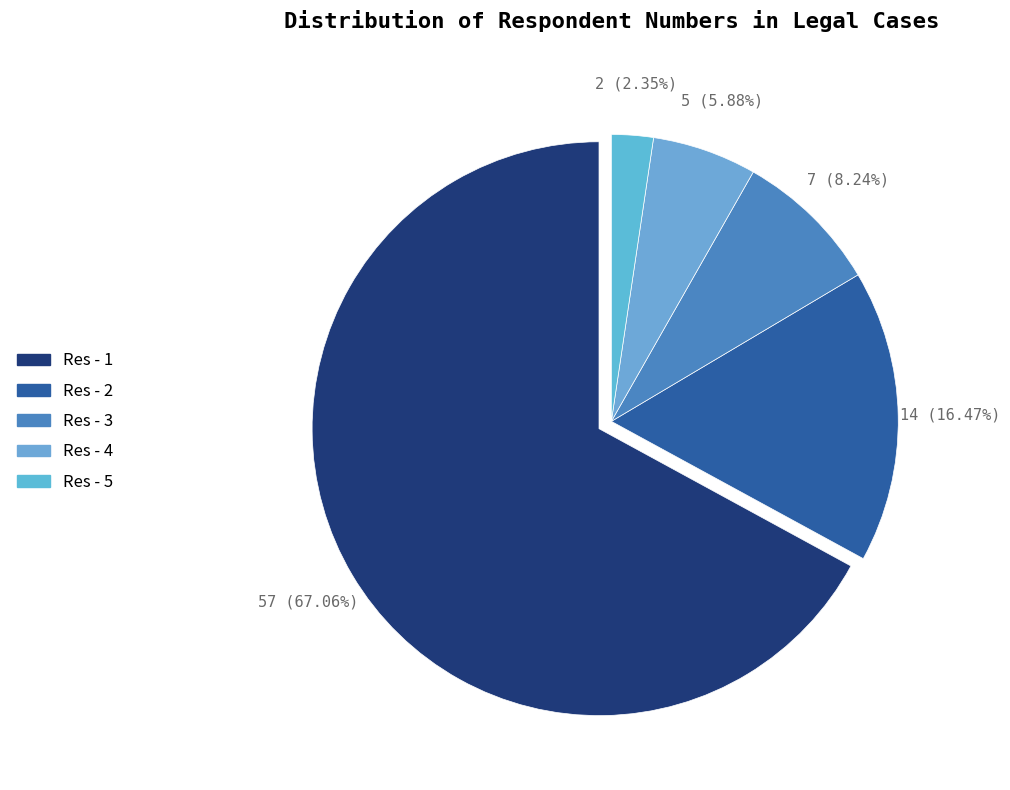

What portion of the pie excludes Res - 3?

91.8%